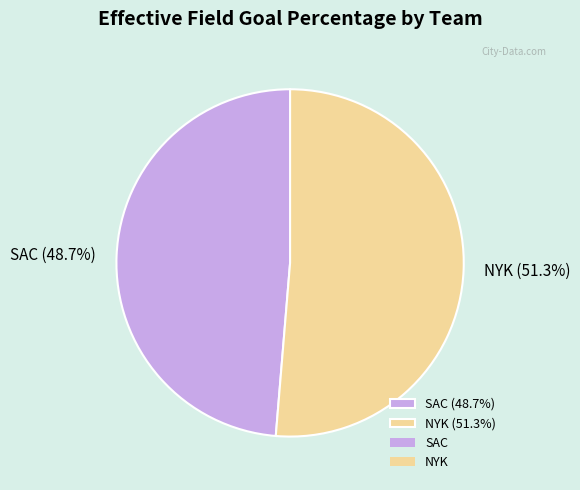

Is there a majority slice in this chart?

Yes